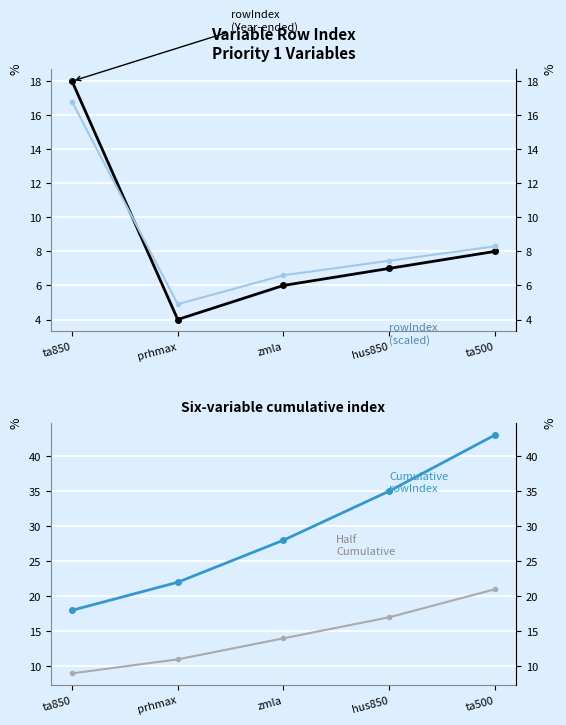

True or false: Half Cumulative has a value of 11.8 at ta850.

False